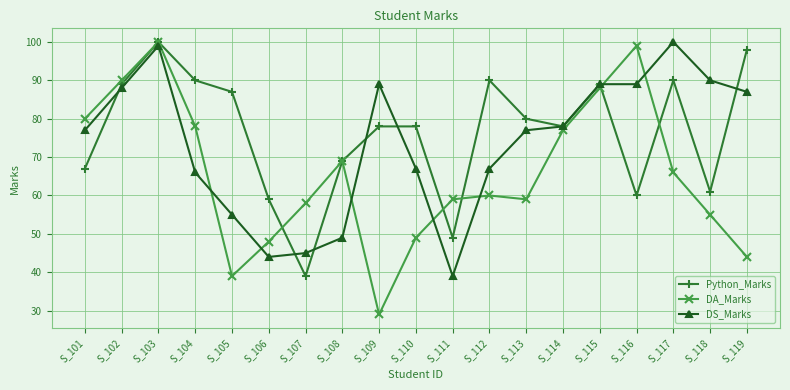

At which category does Python_Marks reach its first local peak?

S_103